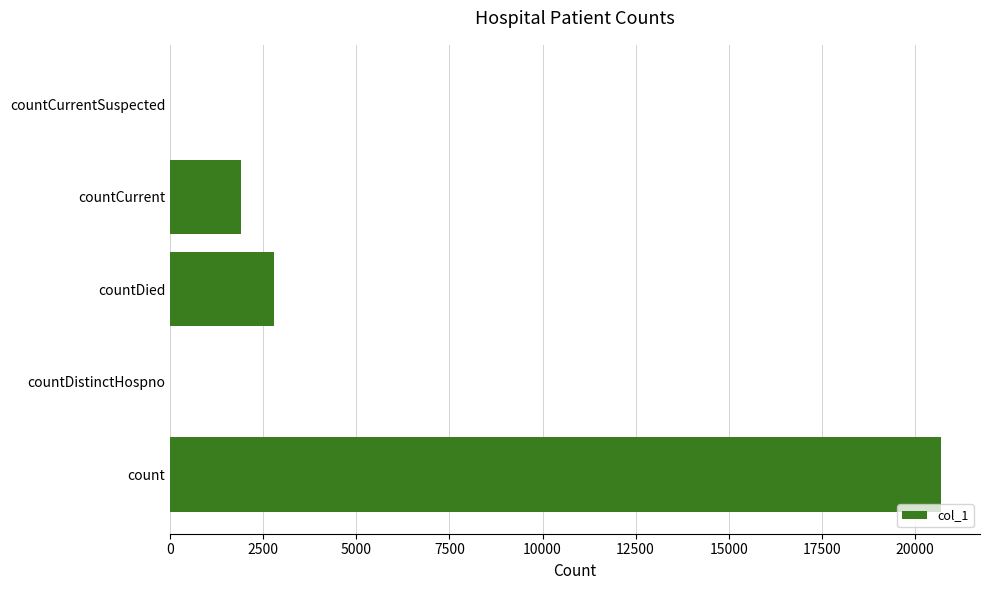

True or false: the data shows -11780 at countDistinctHospno.

False